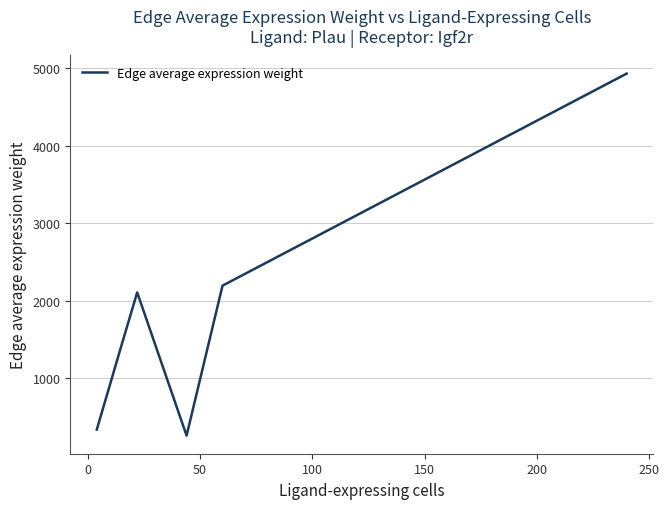

What is the greatest value displayed?

4933.4